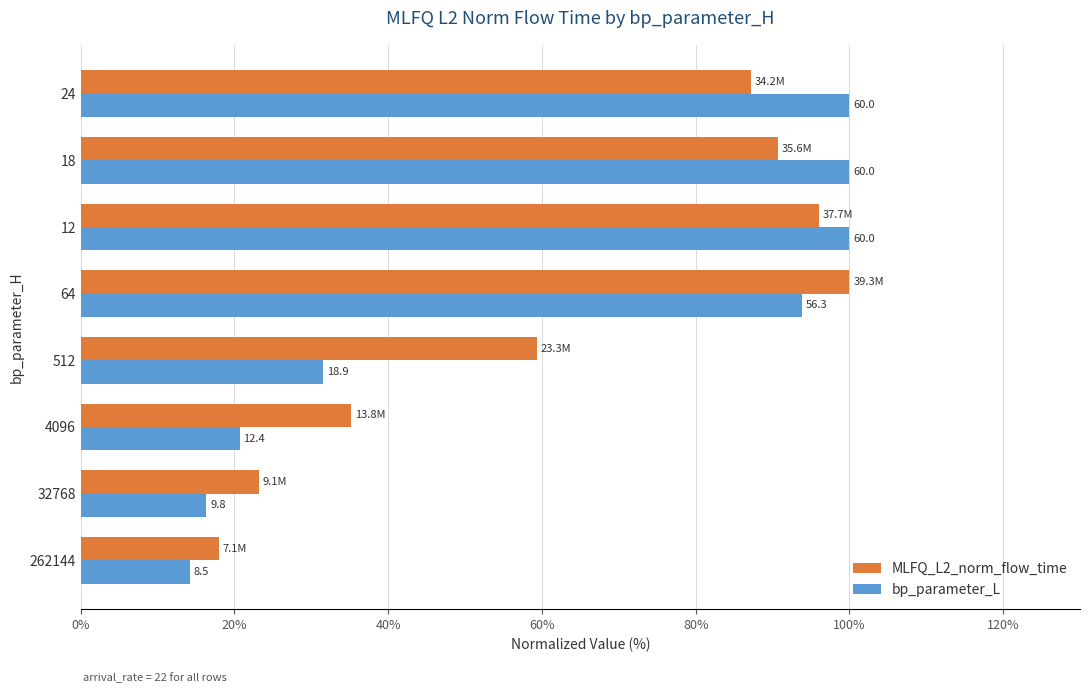

Reading right to left, list all the values displayed in this chart.

MLFQ_L2_norm_flow_time: 87.1	90.7	96.0	100.0	59.3	35.2	23.2	18.0
bp_parameter_L: 100.0	100.0	100.0	93.8	31.5	20.7	16.3	14.2